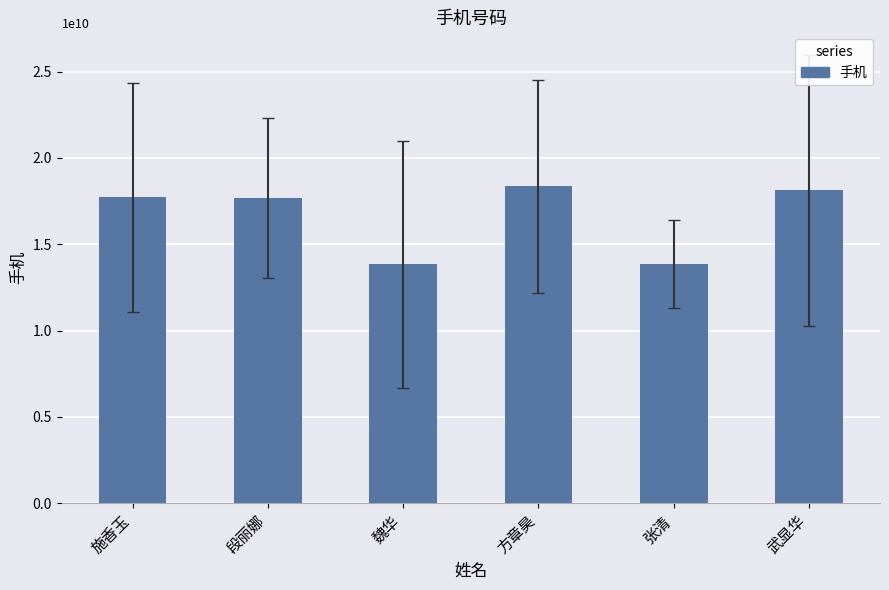

What is the label of the 6th bar from the left?

武显华